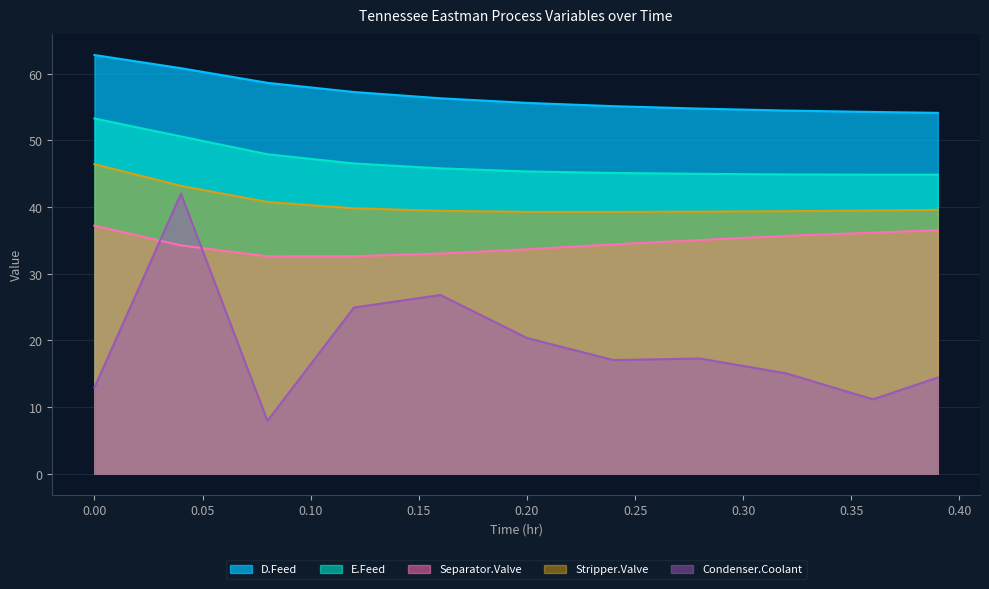

At which category is the sum across all series the highest?

0.04